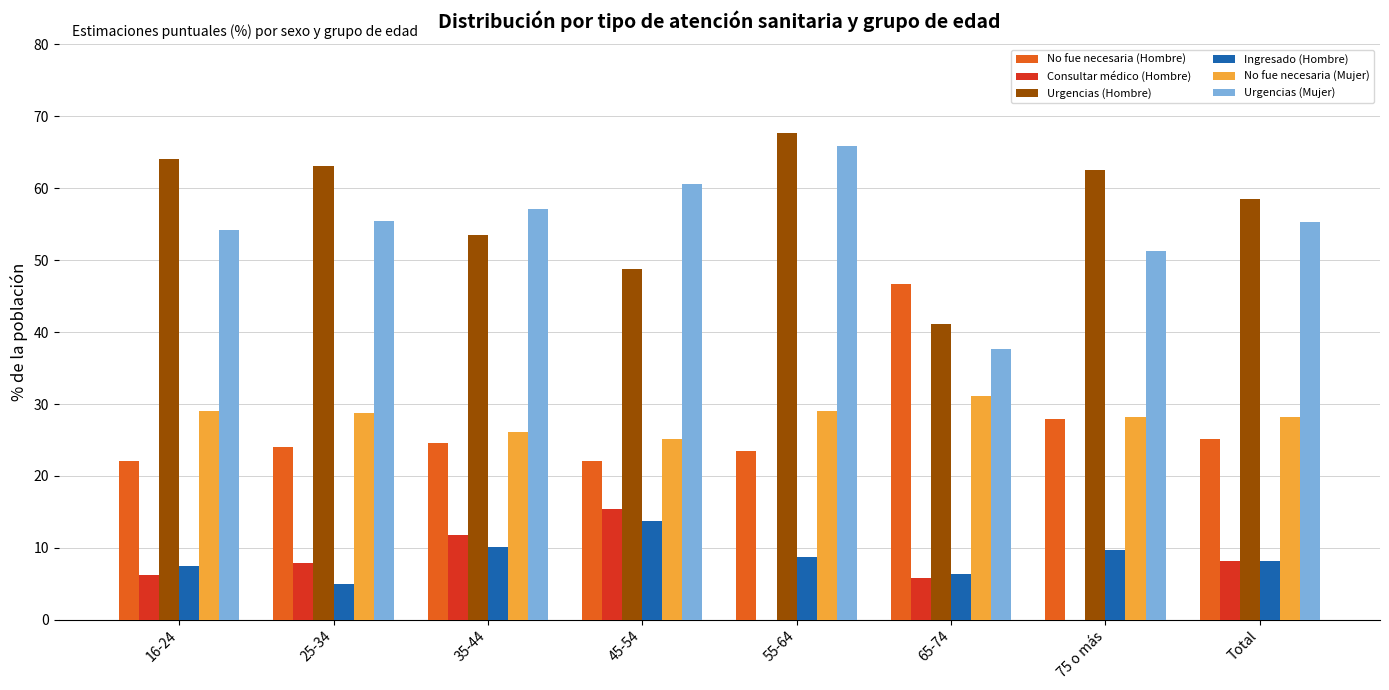

What is the sum of all Urgencias (Mujer) values?

437.5